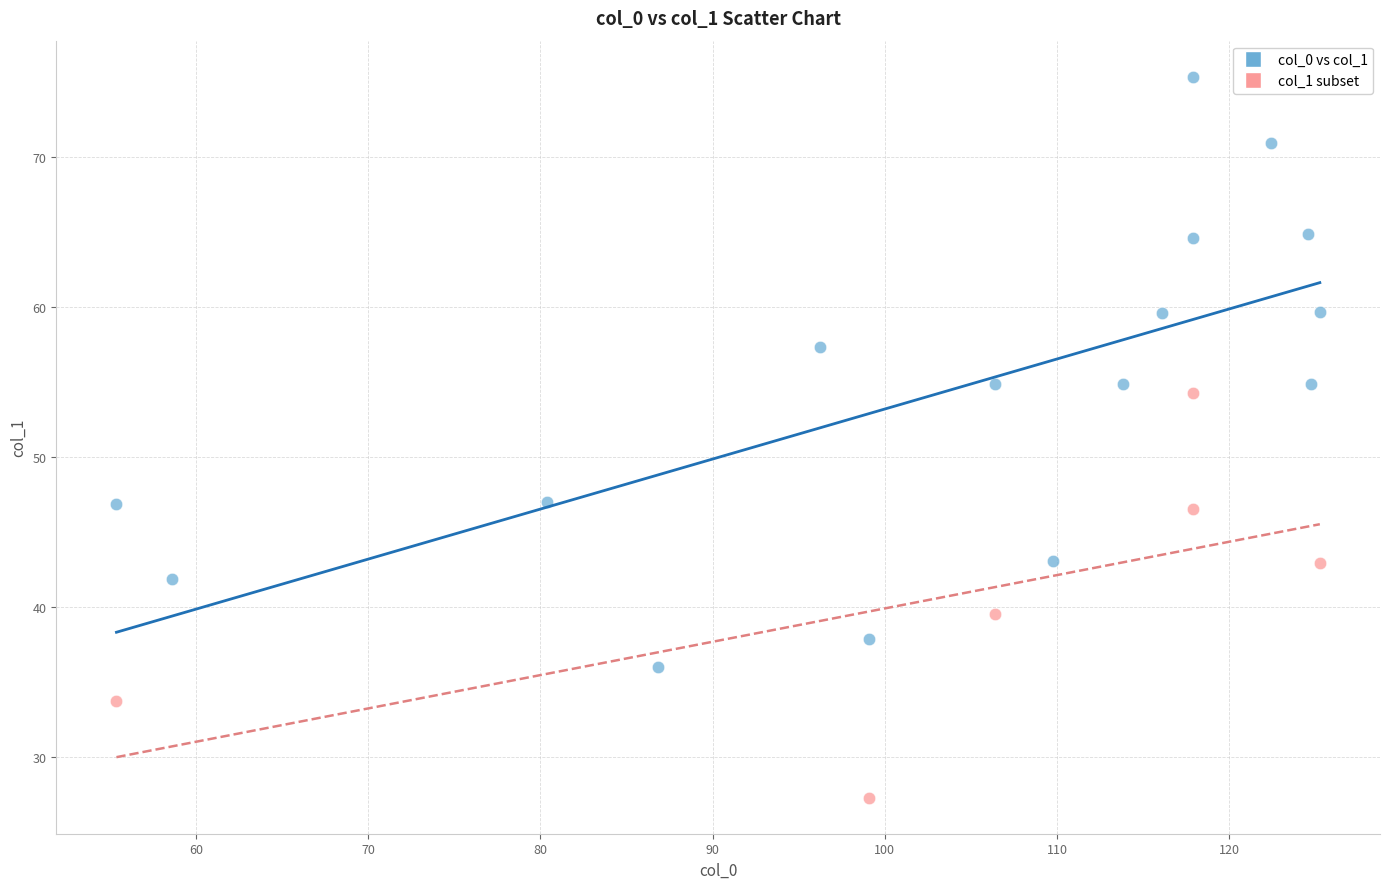

Which series has the largest Y range (max minus min)?

col_0 vs col_1